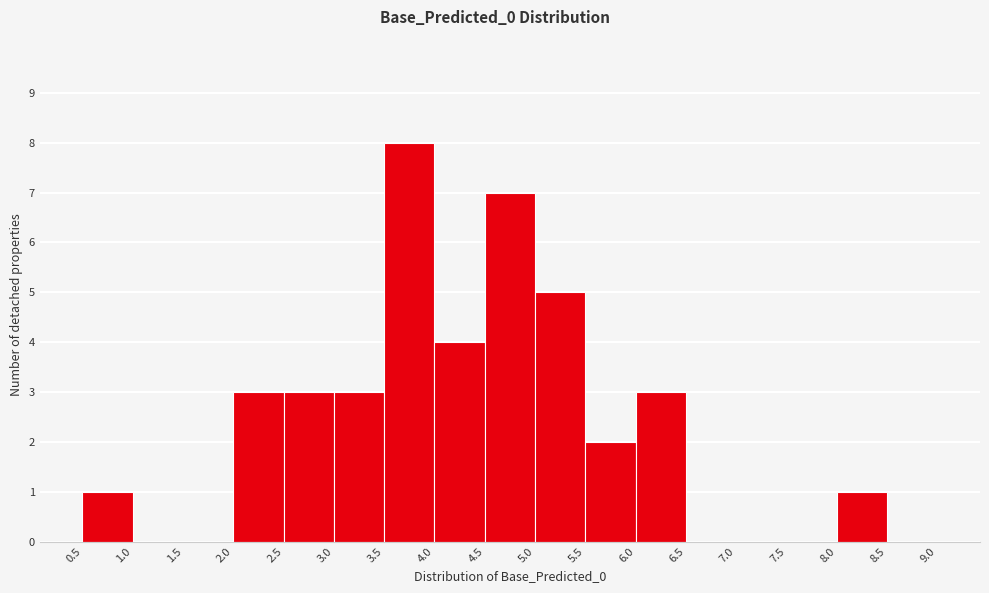

How tall is the bar that spans 4.0 to 4.5 on the x-axis? The values are not printed on the chart, so give them approximately, as read against the axis.

4